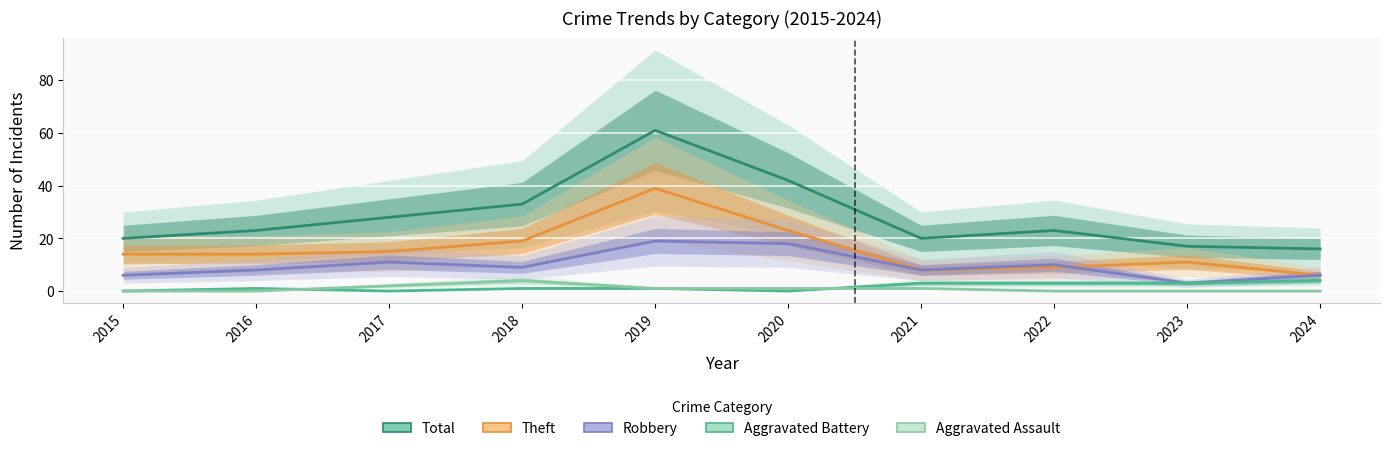

What is the sum of all Aggravated Battery values?

16